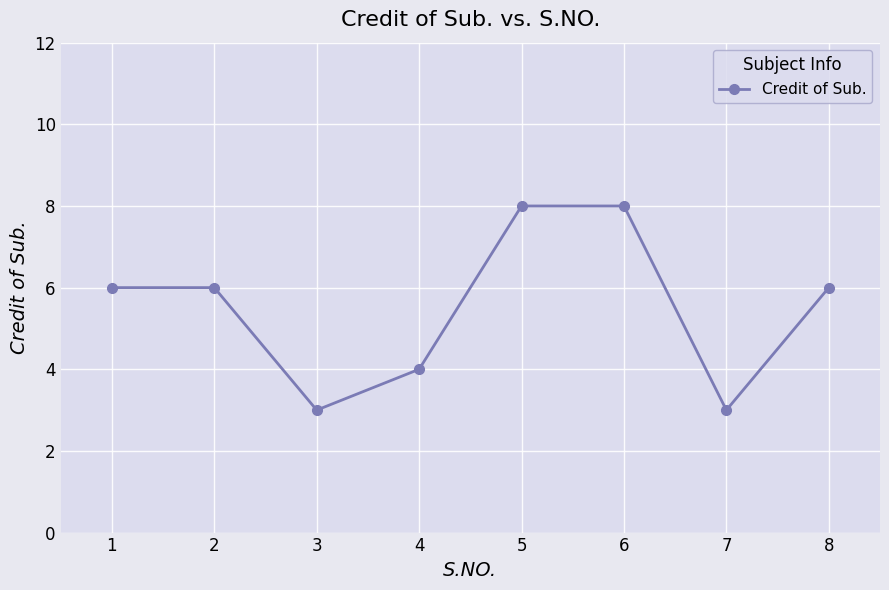

Reading right to left, transcribe all the data shown in this chart.

6	3	8	8	4	3	6	6